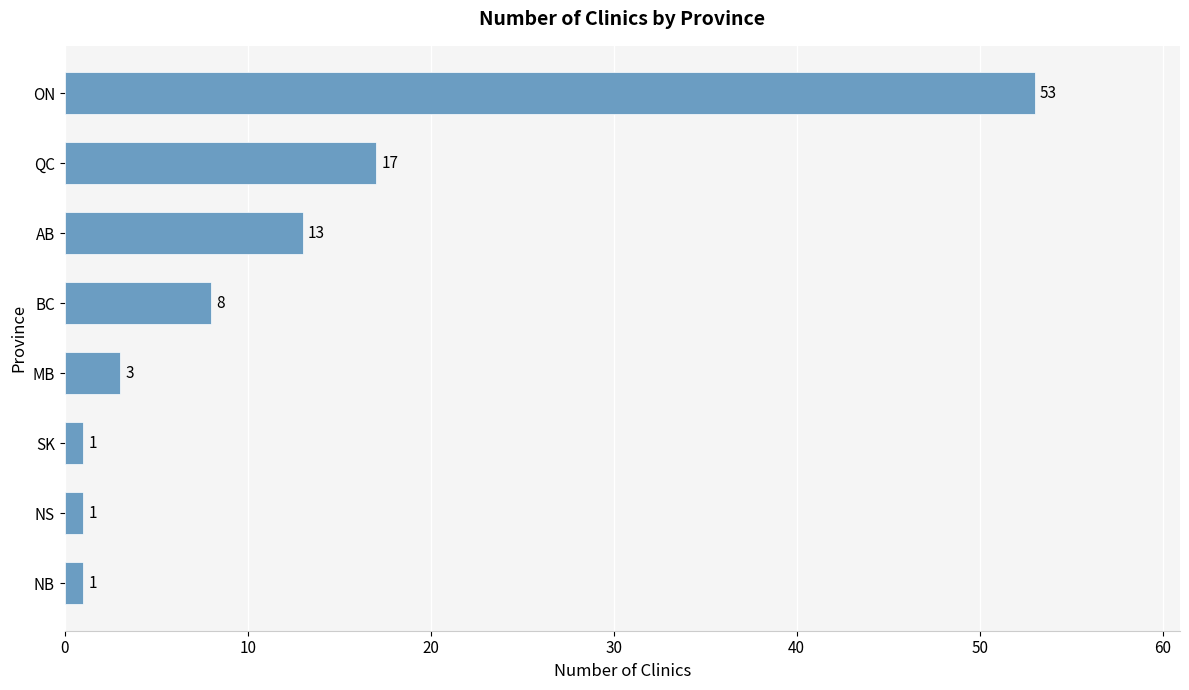

True or false: the data shows 6 at QC.

False